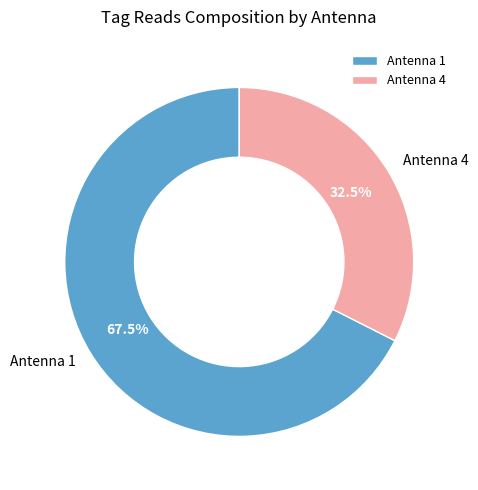

Does Antenna 4 account for over 50% of the chart?

No